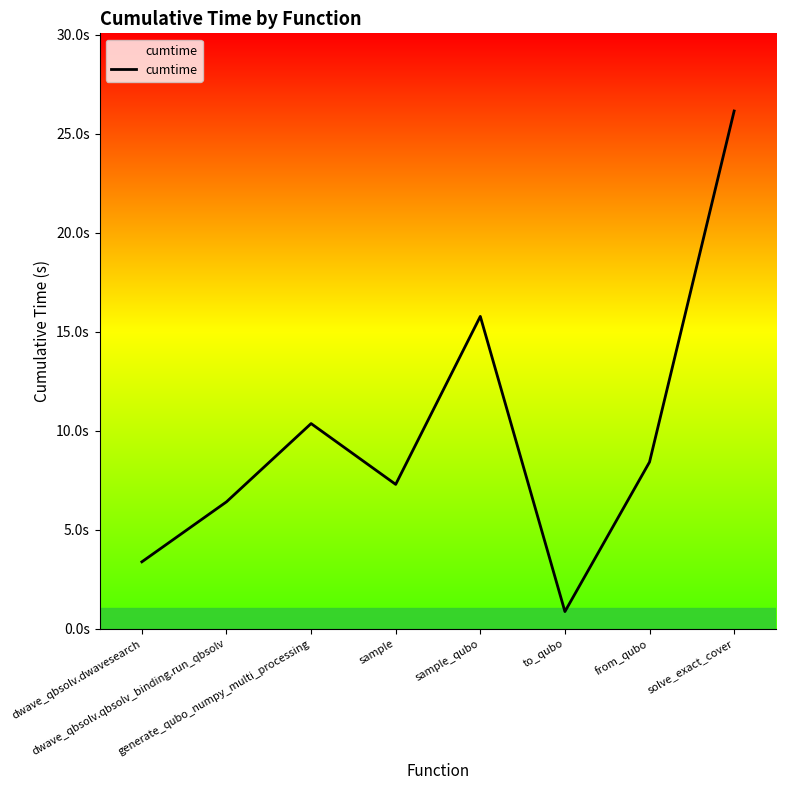

At which category does the chart reach its minimum across all series?

to_qubo